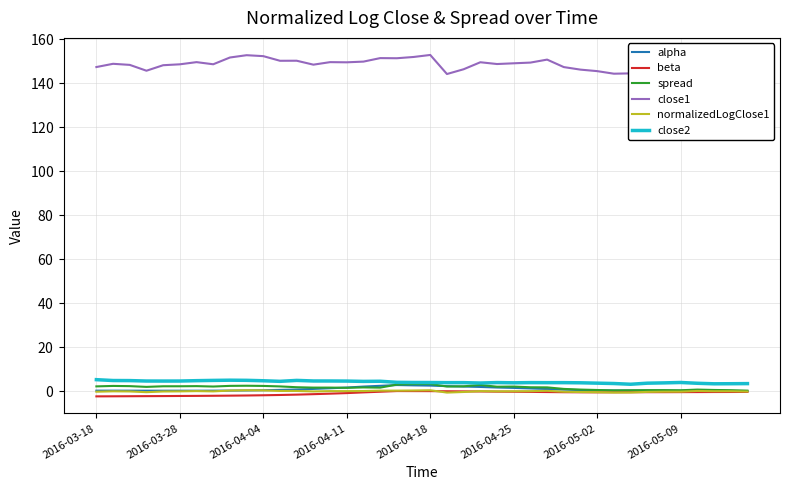

What is the maximum value shown in the chart?

152.6